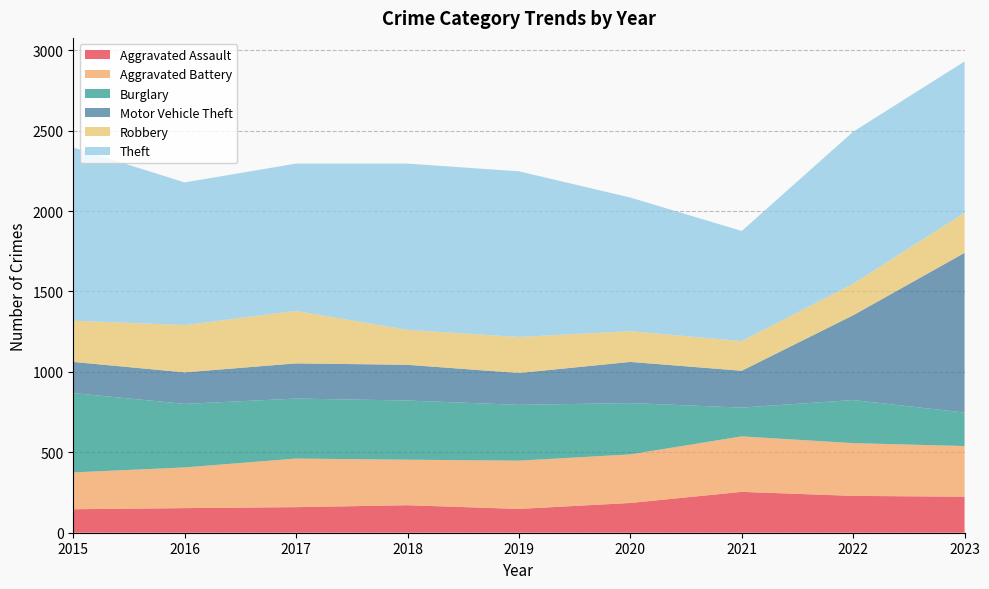

Reading left to right, what are all the values shown in this chart?

Aggravated Assault: 146	153	159	171	148	185	254	229	224
Aggravated Battery: 229	253	302	283	300	302	345	328	315
Burglary: 493	395	373	368	347	319	179	268	208
Motor Vehicle Theft: 194	196	219	222	198	256	229	527	993
Robbery: 256	294	326	217	224	191	184	196	249
Theft: 1077	887	916	1034	1030	831	685	945	941